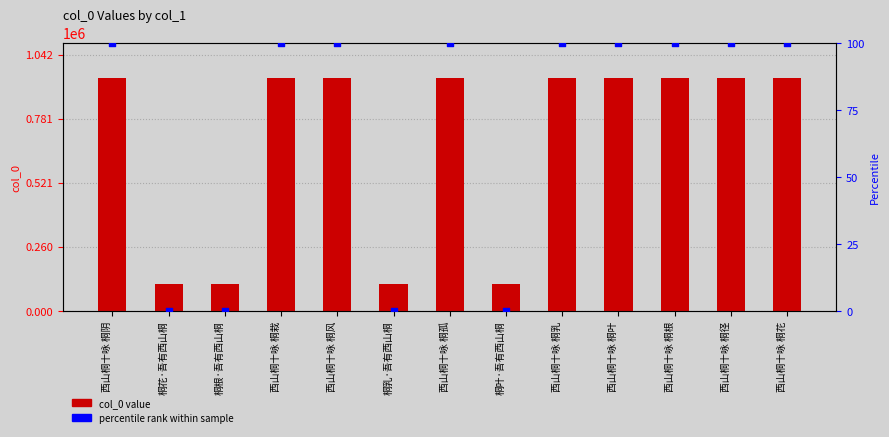

Is the value of percentile rank at 桐根·吾有西山桐 greater than the value of col_0 at 西山桐十咏 桐叶?

No